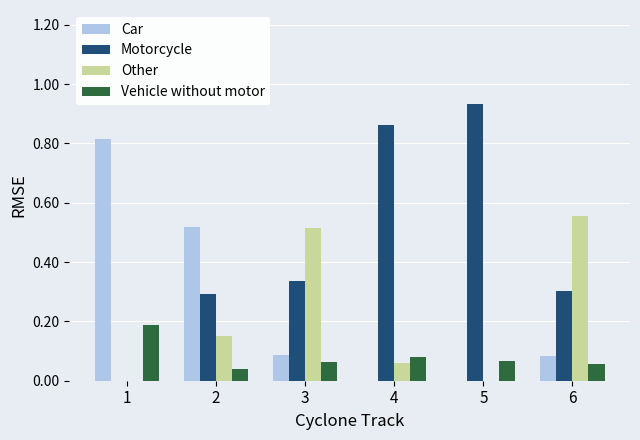

Which series has the largest total across all categories?

Motorcycle